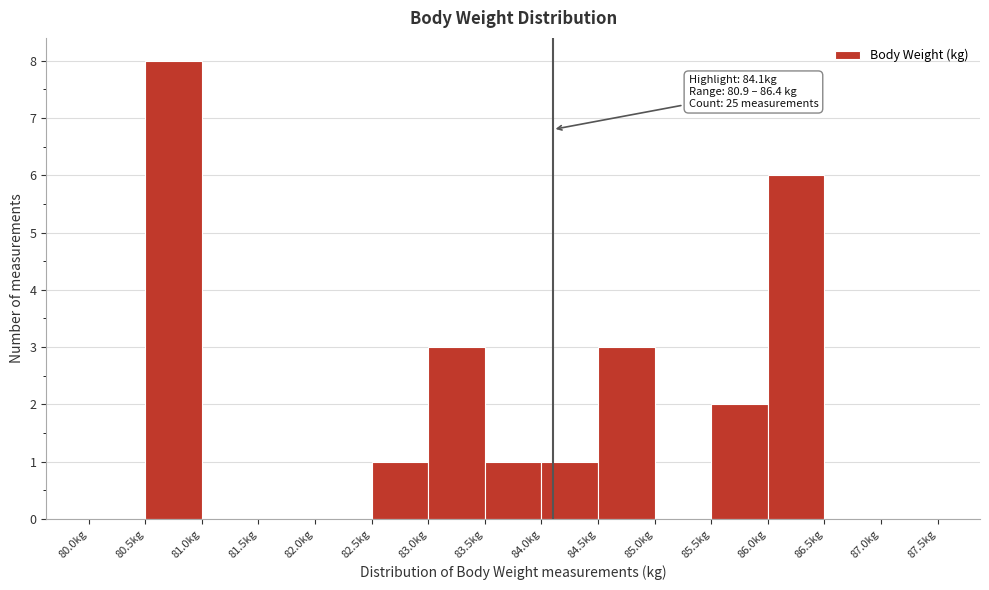

Over which range of the x-axis is the bar tallest?

80.5 to 81.0